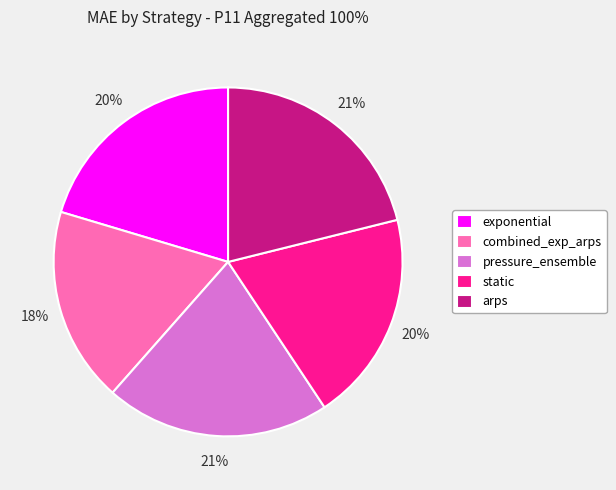

What is the smallest slice in the pie chart?

combined_exp_arps